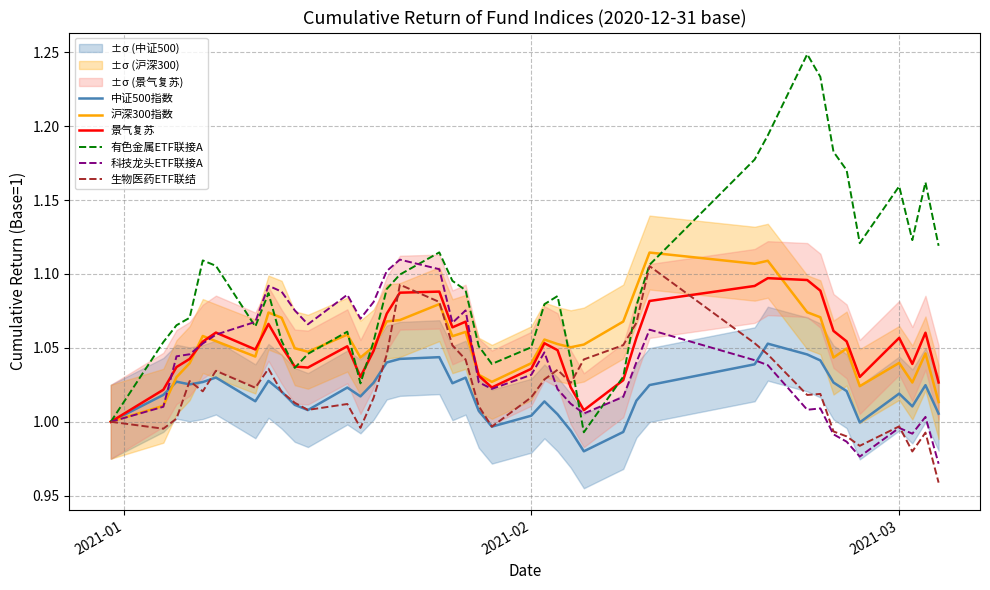

What is the difference between the maximum and minimum values in the 生物医药ETF联结 series?

0.1